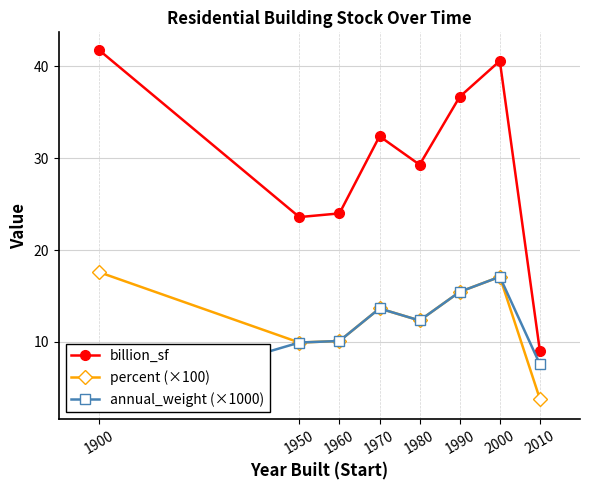

Count the number of data series in this chart.

3